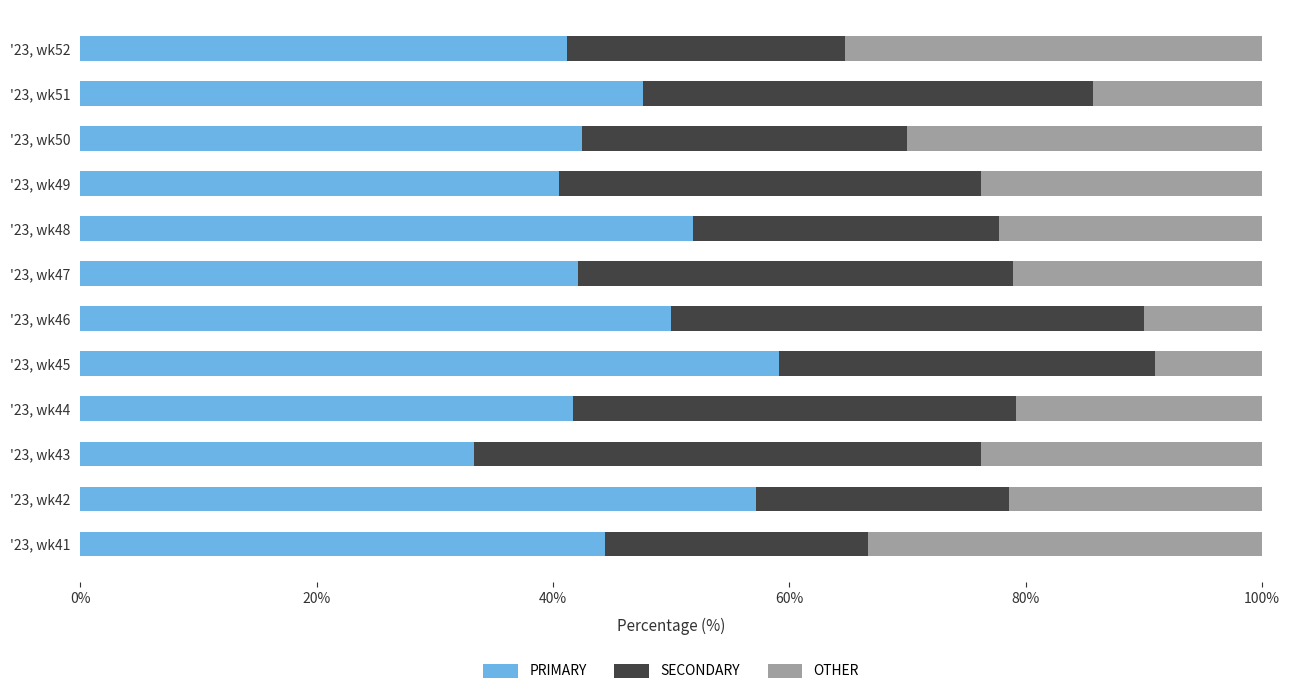

What is the difference between the second highest and minimum values in the PRIMARY series?

23.8